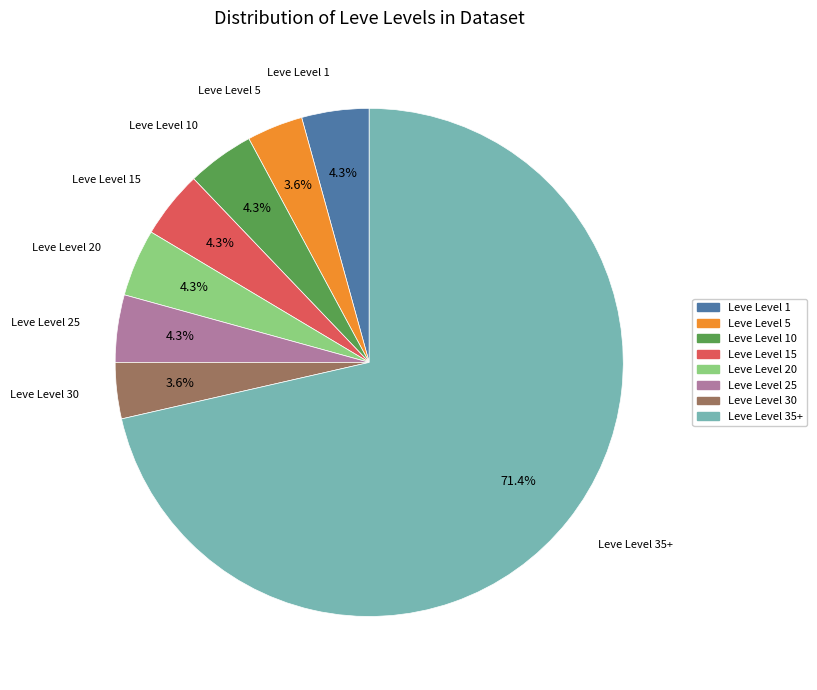

Does any single category account for the majority?

Yes